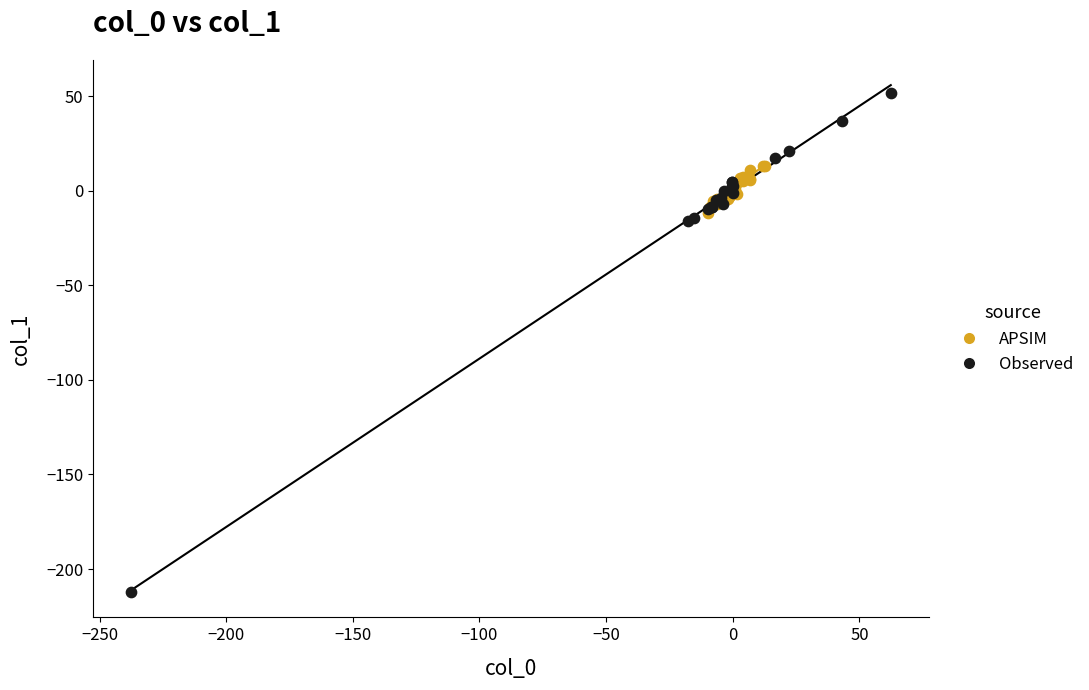

Which series contains the lowest Y value?

Observed